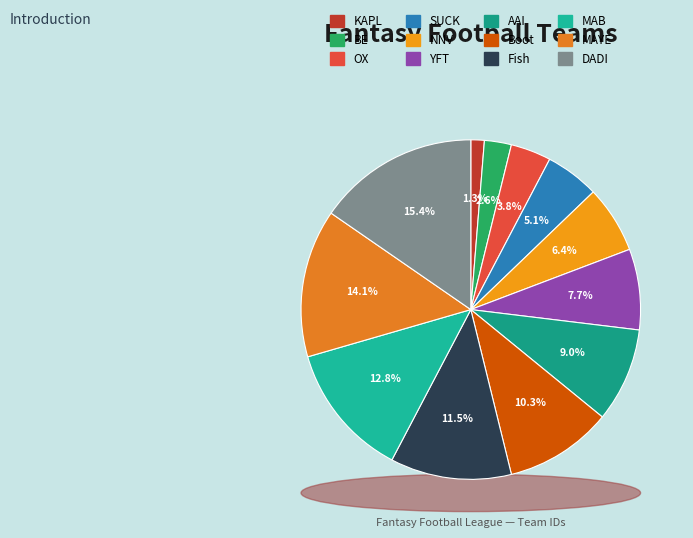

Between Boot and AAI, which is larger?

Boot